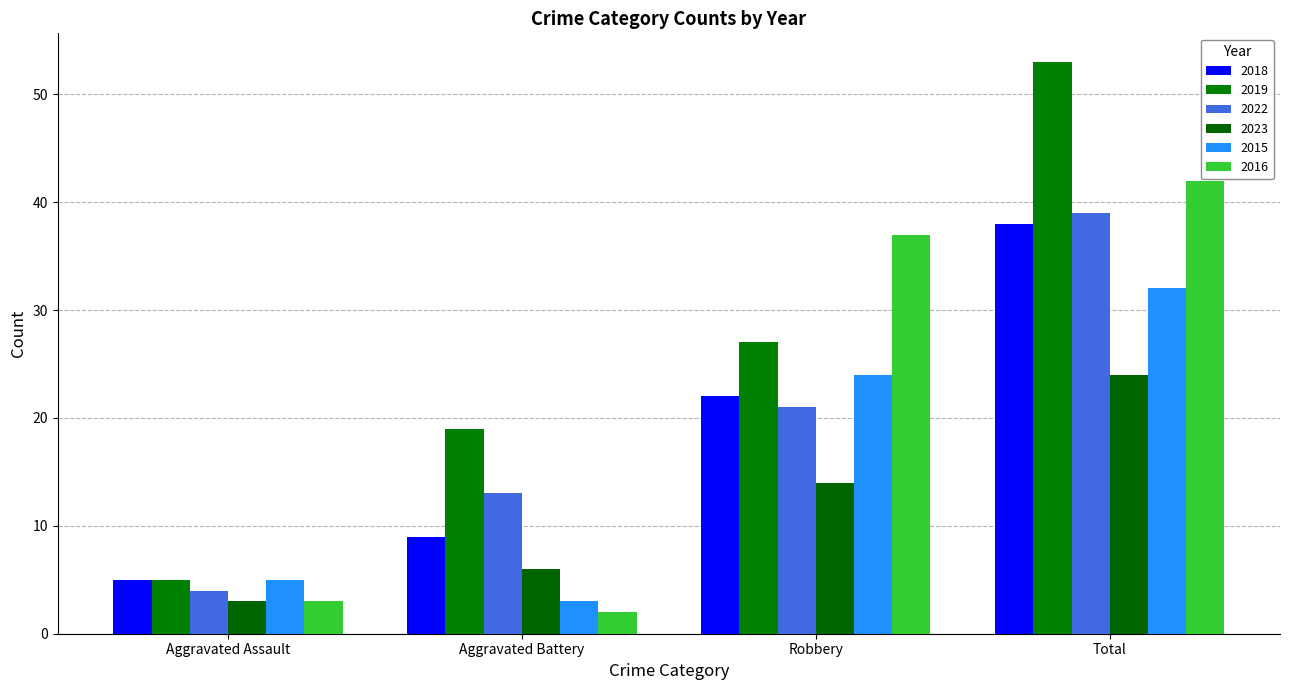

What is the label of the 3rd bar from the left?

Robbery